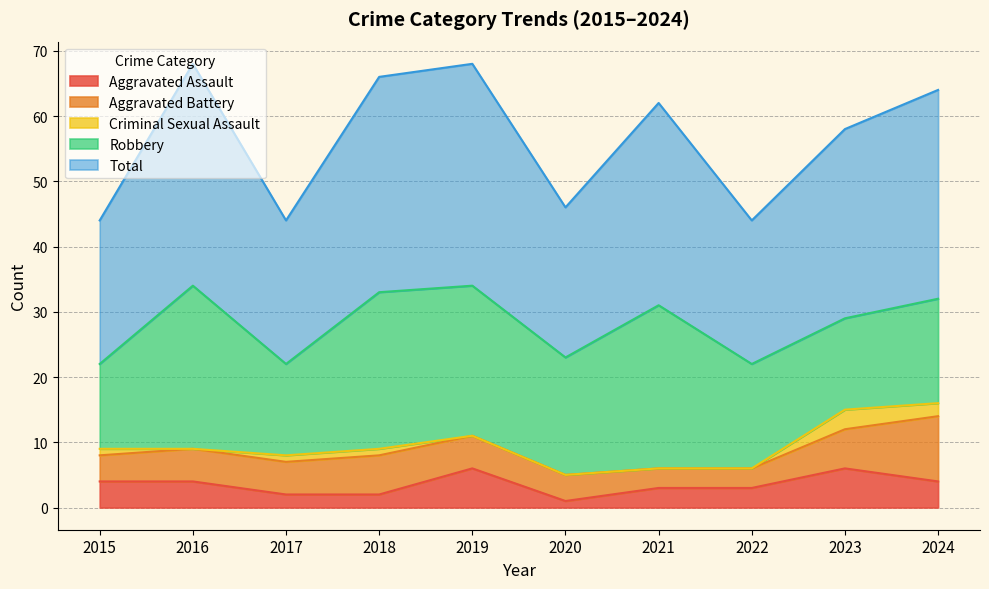

What is the sum of all Criminal Sexual Assault values?

8